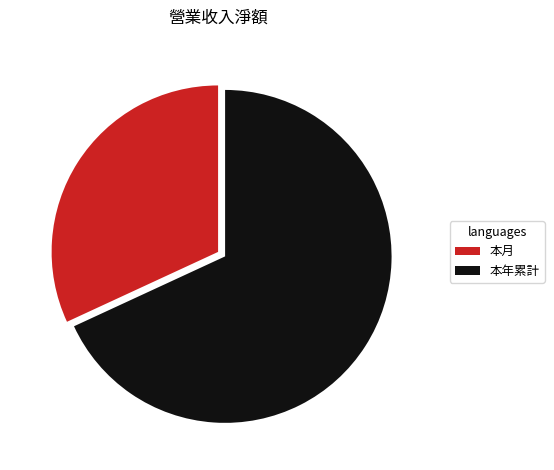

How many segments does this pie chart have?

2